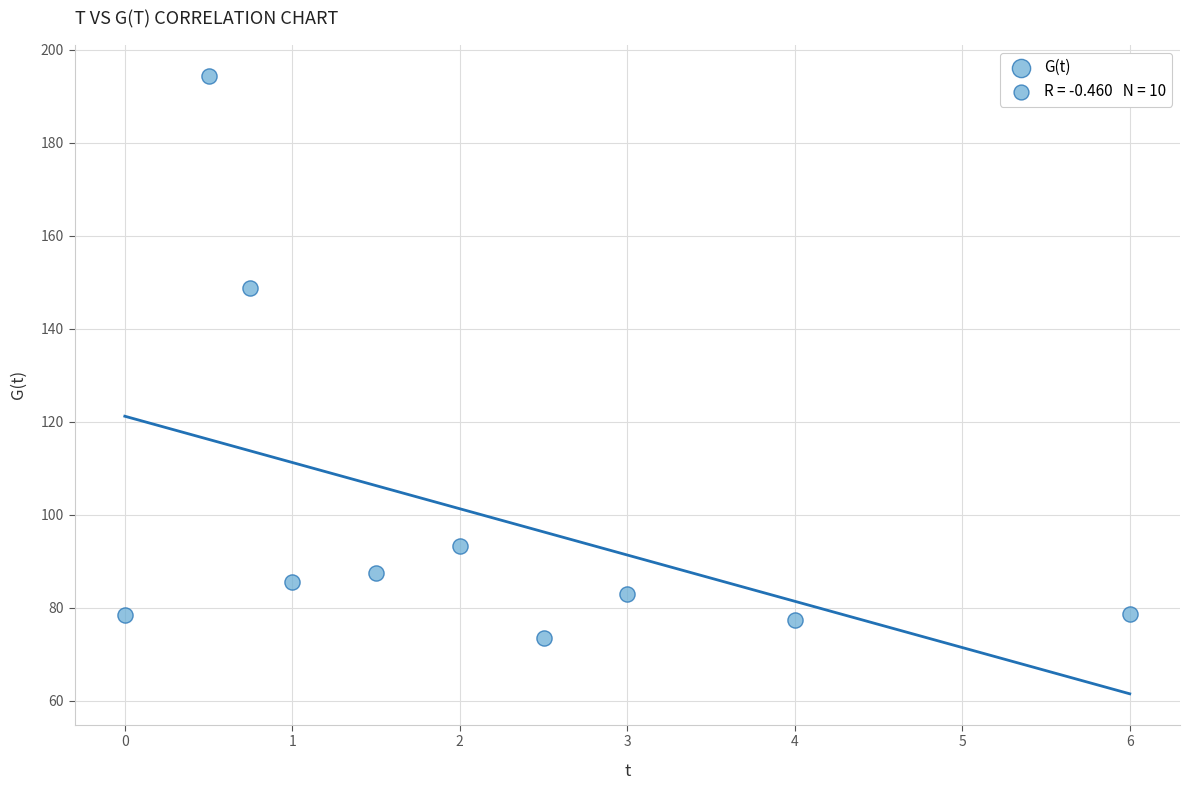

What is the average Y value?

100.1